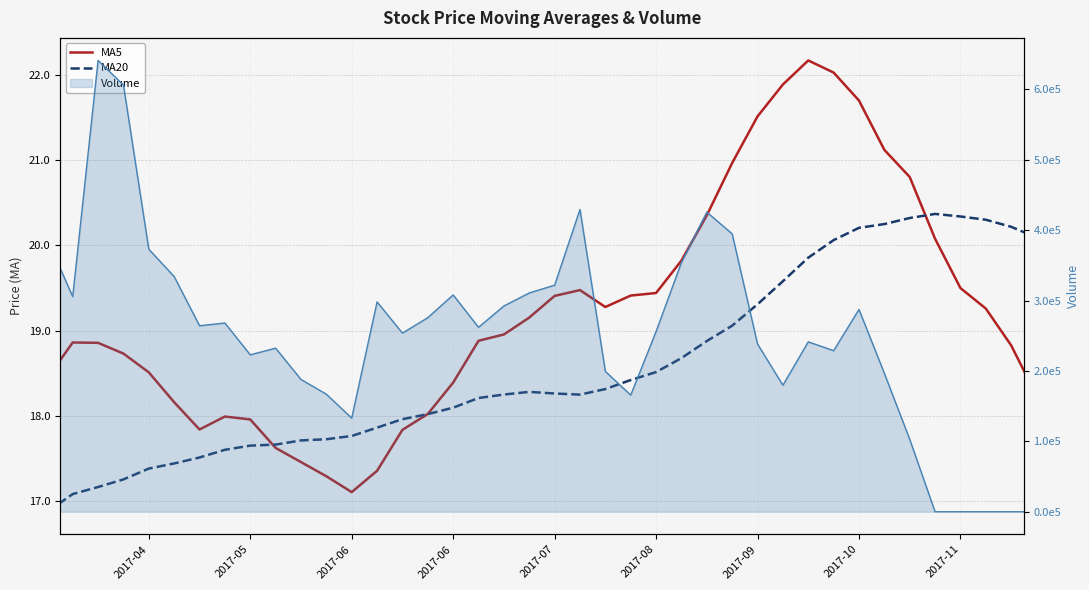

Which series has the largest range (max minus min)?

MA5